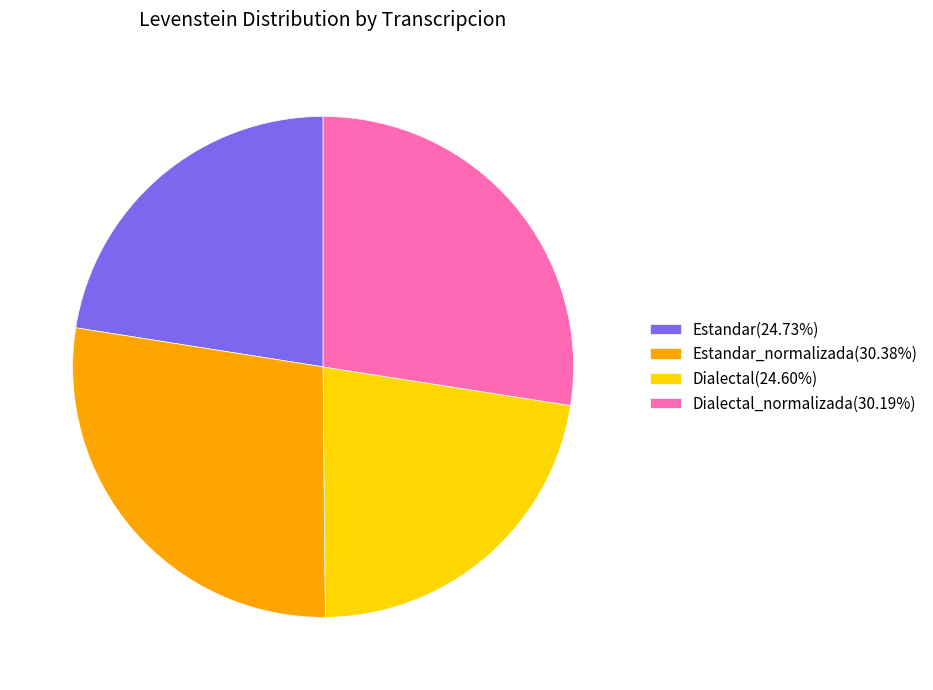

Is the sum of Dialectal_normalizada(30.19%) and Estandar_normalizada(30.38%) greater than half?

Yes